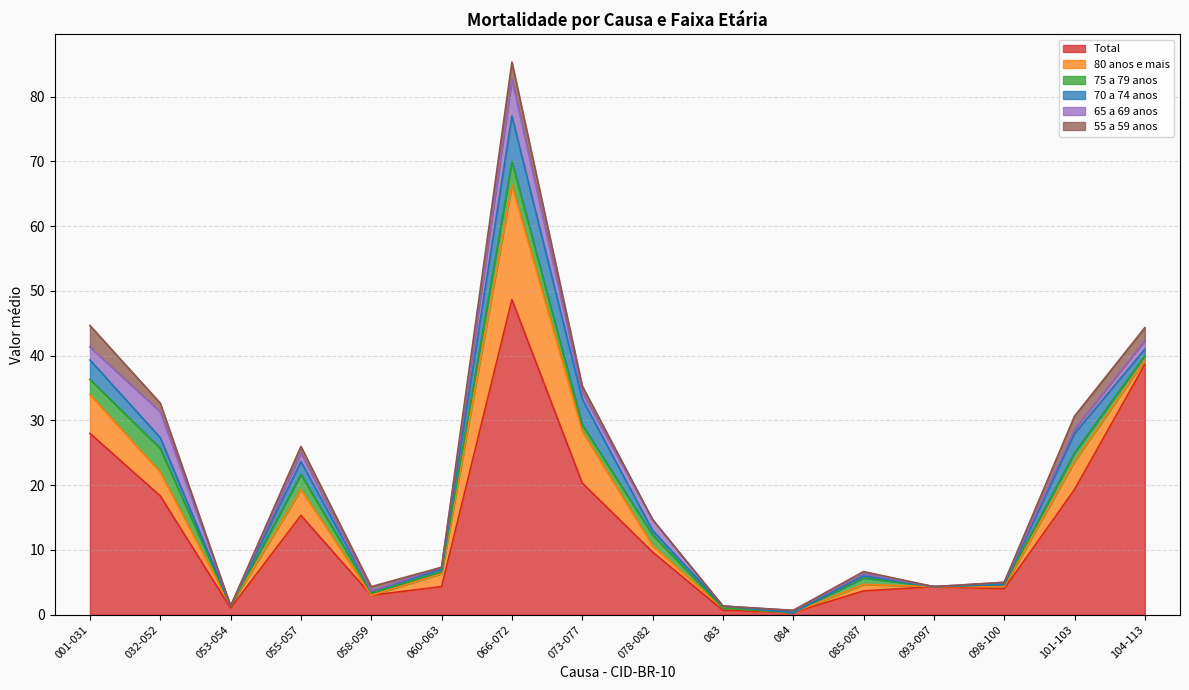

What is the label of the 15th point from the left?

101-103